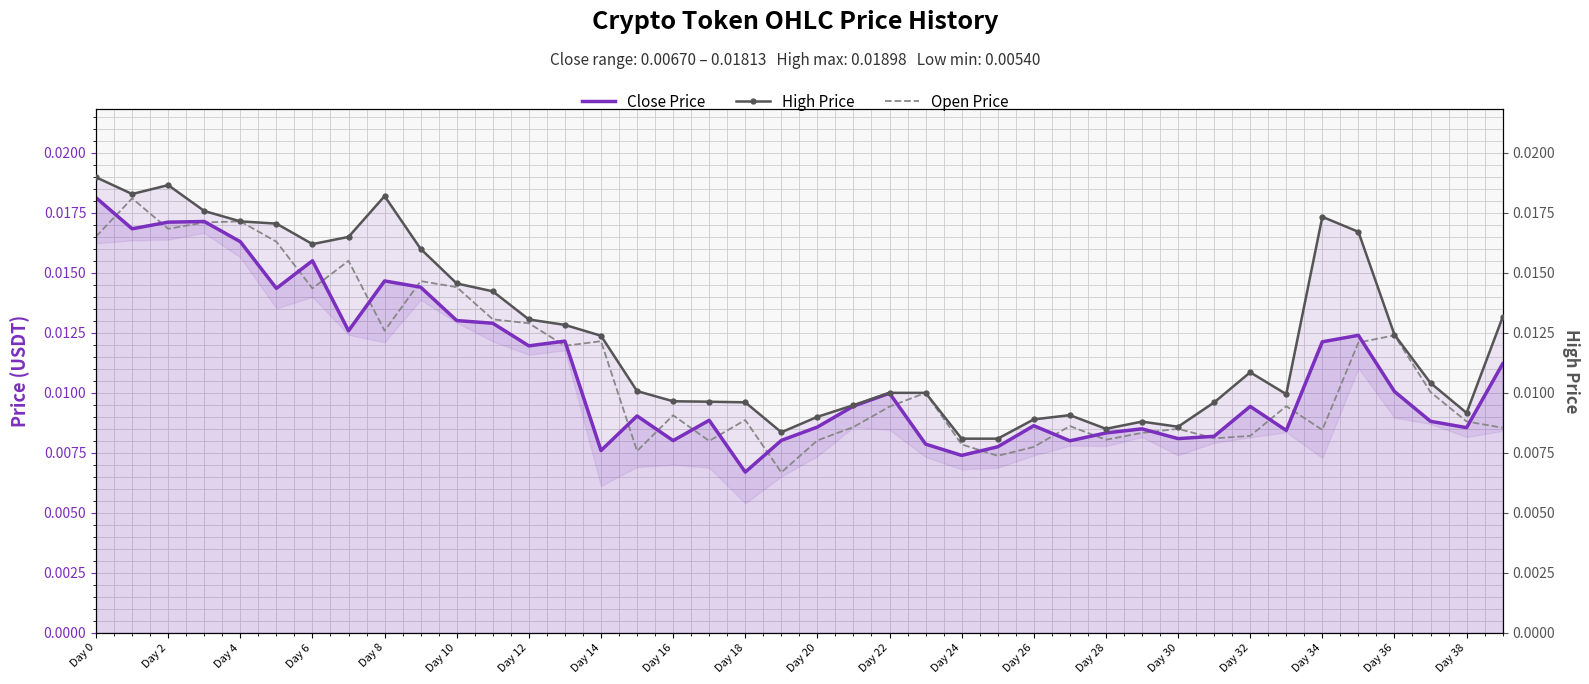

At which category is the sum across all series the highest?

Day 0